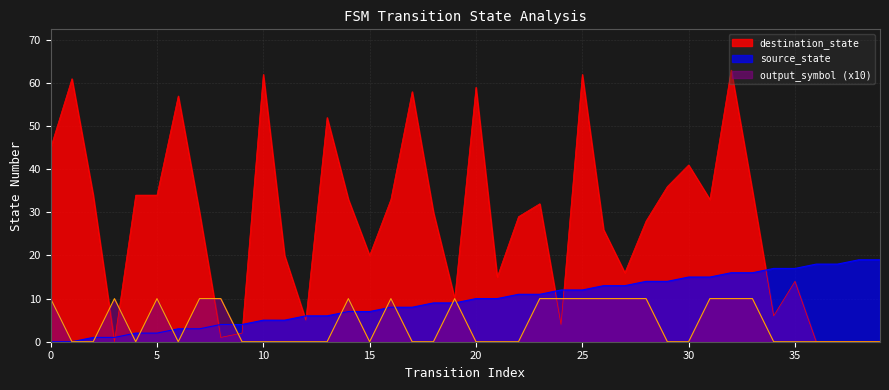

Between 7 and 8, which series saw the biggest shift?

destination_state